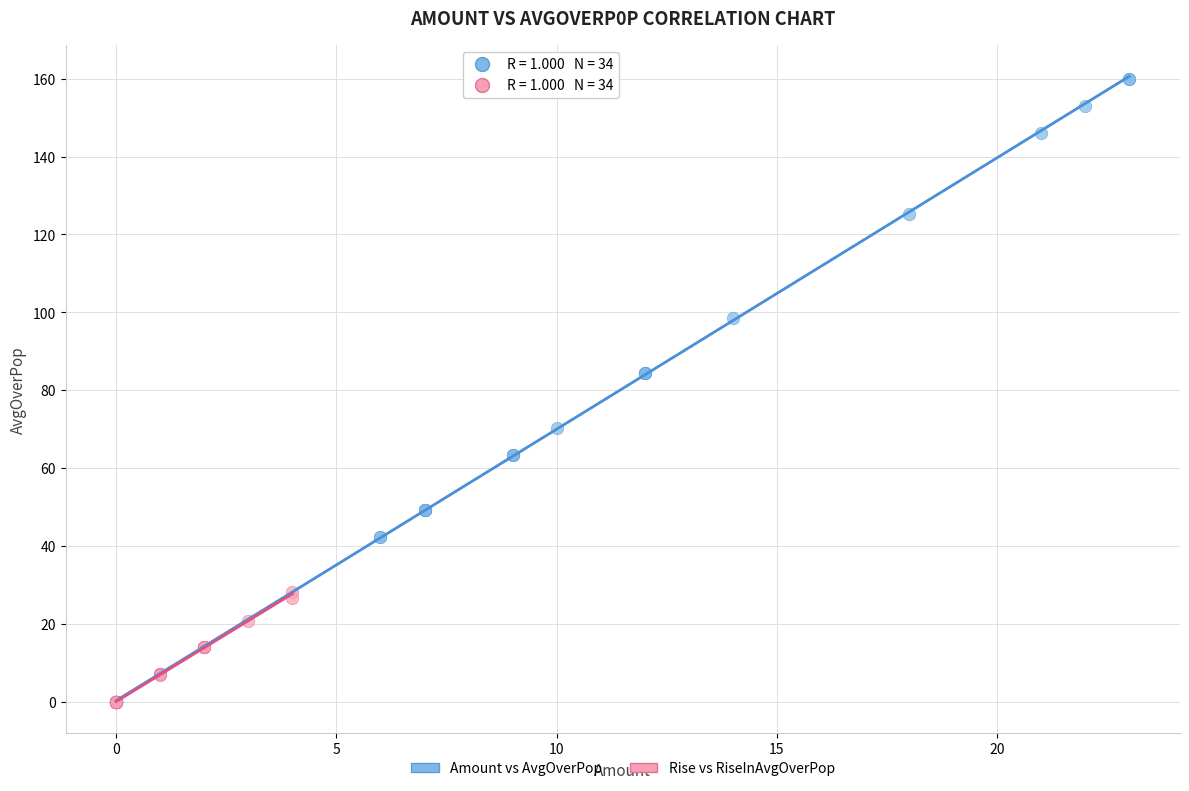

Which series has the widest spread of Y values?

Amount vs AvgOverPop